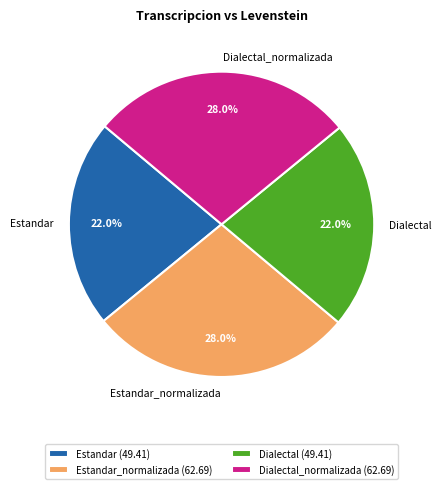

What is the total percentage of Estandar and Estandar_normalizada?

50.0%